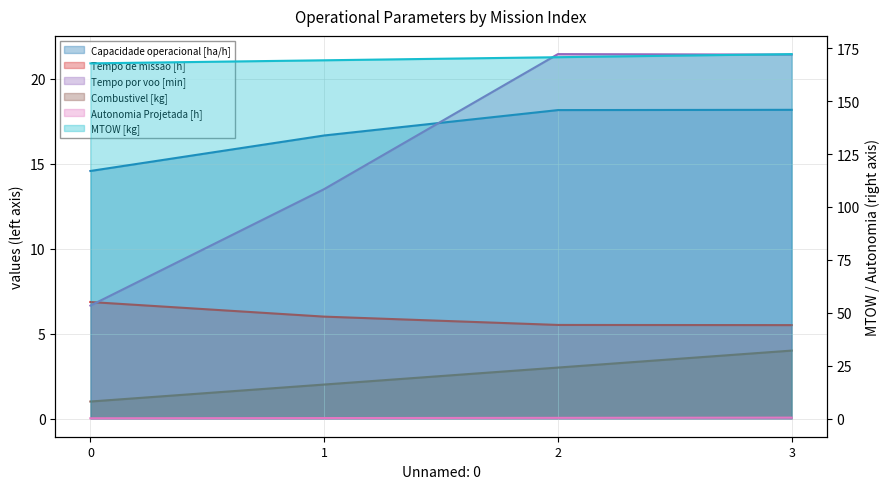

What is the approximate value of MTOW [kg] at 2?

170.8